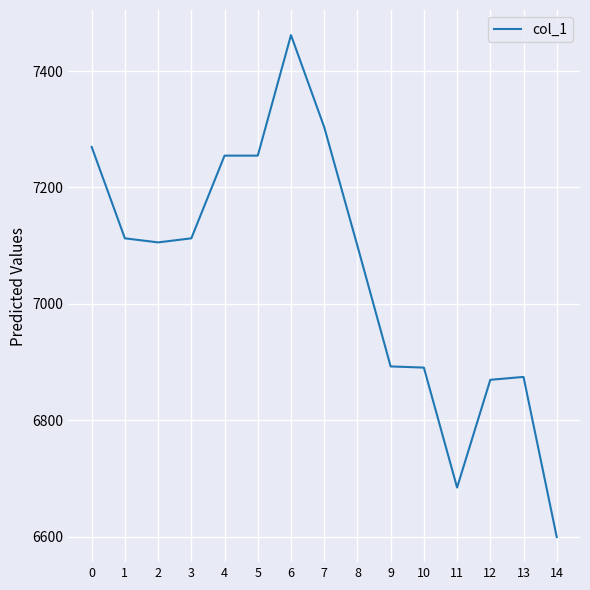

What is the difference between the values at 12 and 5?

385.0